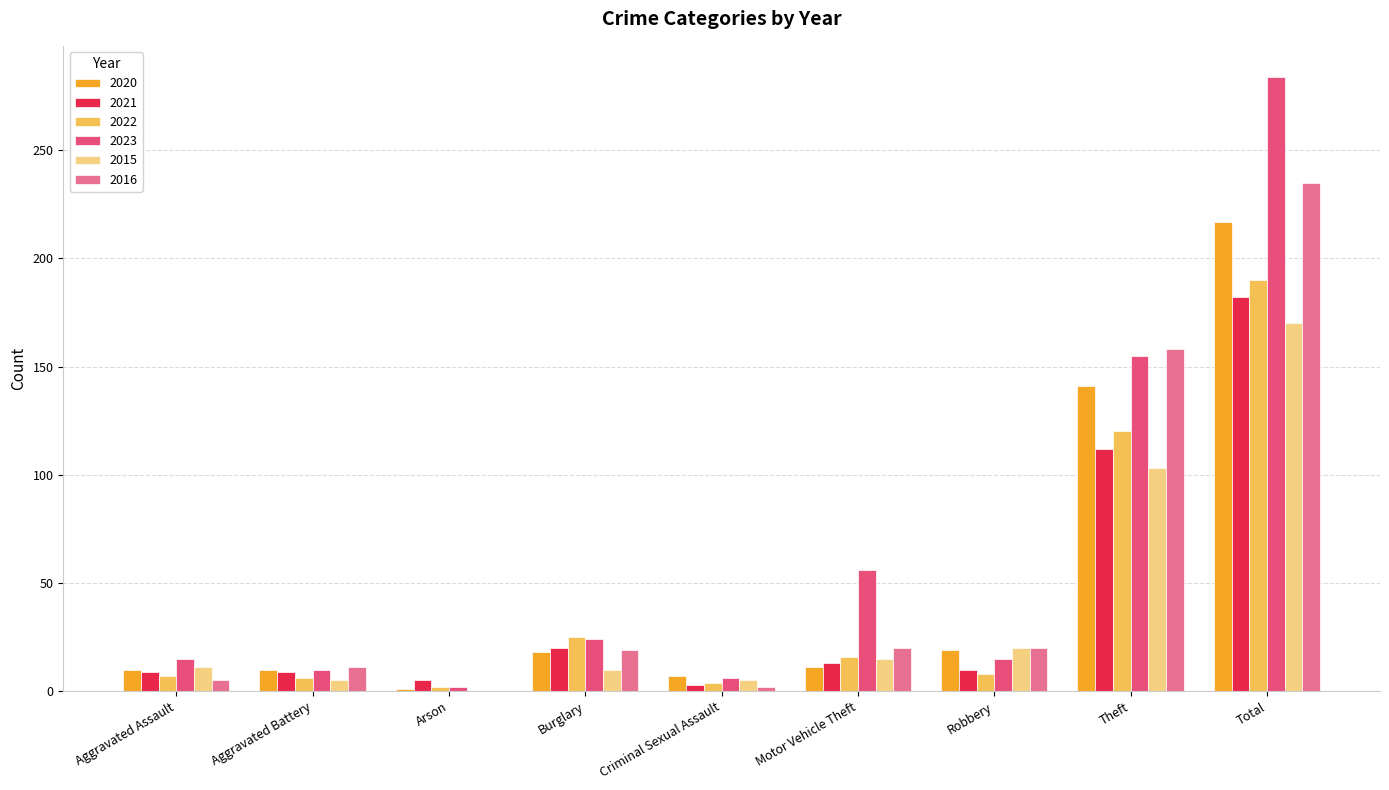

Reading left to right, list all the values displayed in this chart.

2020: Aggravated Assault=10	Aggravated Battery=10	Arson=1	Burglary=18	Criminal Sexual Assault=7	Motor Vehicle Theft=11	Robbery=19	Theft=141	Total=217
2021: Aggravated Assault=9	Aggravated Battery=9	Arson=5	Burglary=20	Criminal Sexual Assault=3	Motor Vehicle Theft=13	Robbery=10	Theft=112	Total=182
2022: Aggravated Assault=7	Aggravated Battery=6	Arson=2	Burglary=25	Criminal Sexual Assault=4	Motor Vehicle Theft=16	Robbery=8	Theft=120	Total=190
2023: Aggravated Assault=15	Aggravated Battery=10	Arson=2	Burglary=24	Criminal Sexual Assault=6	Motor Vehicle Theft=56	Robbery=15	Theft=155	Total=284
2015: Aggravated Assault=11	Aggravated Battery=5	Arson=0	Burglary=10	Criminal Sexual Assault=5	Motor Vehicle Theft=15	Robbery=20	Theft=103	Total=170
2016: Aggravated Assault=5	Aggravated Battery=11	Arson=0	Burglary=19	Criminal Sexual Assault=2	Motor Vehicle Theft=20	Robbery=20	Theft=158	Total=235